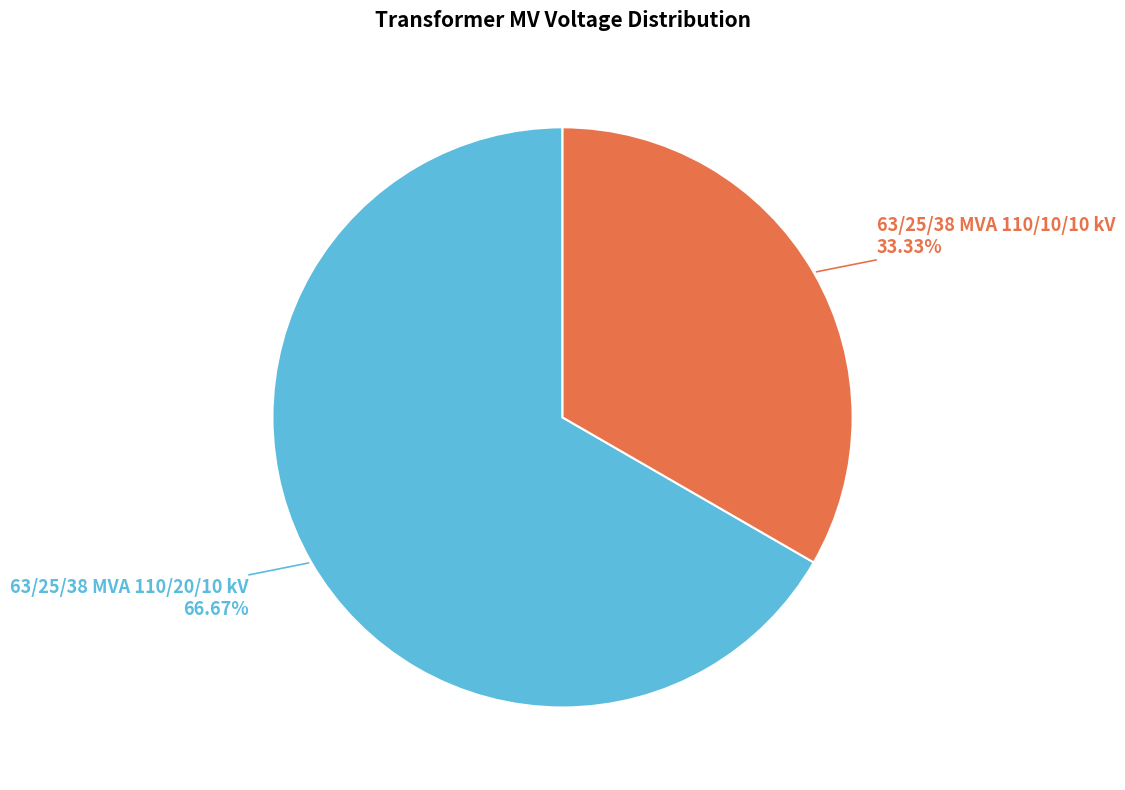

Is there a majority slice in this chart?

Yes